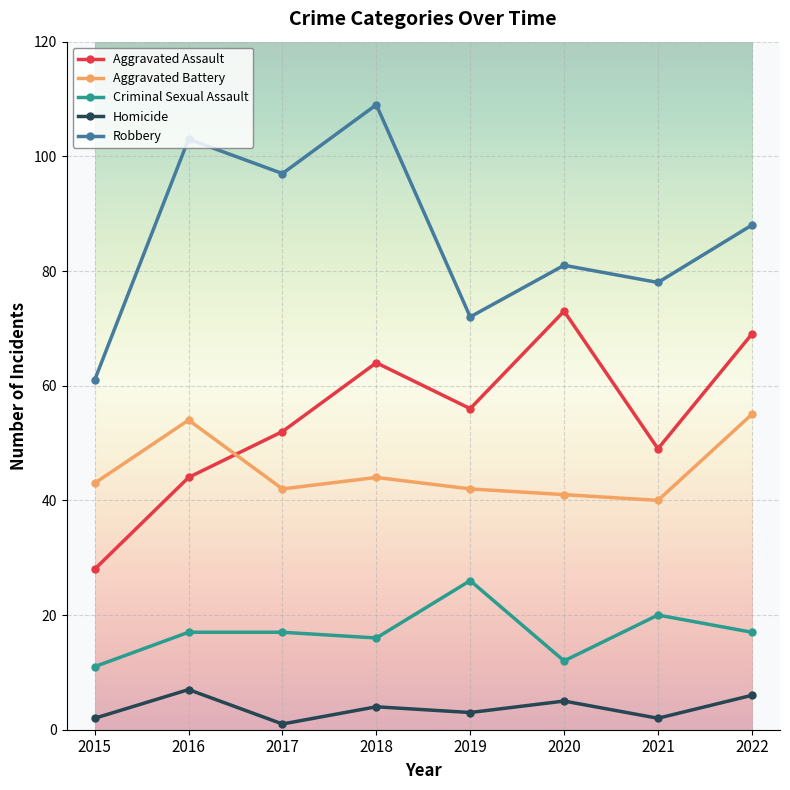

How many lines are shown in the chart?

5